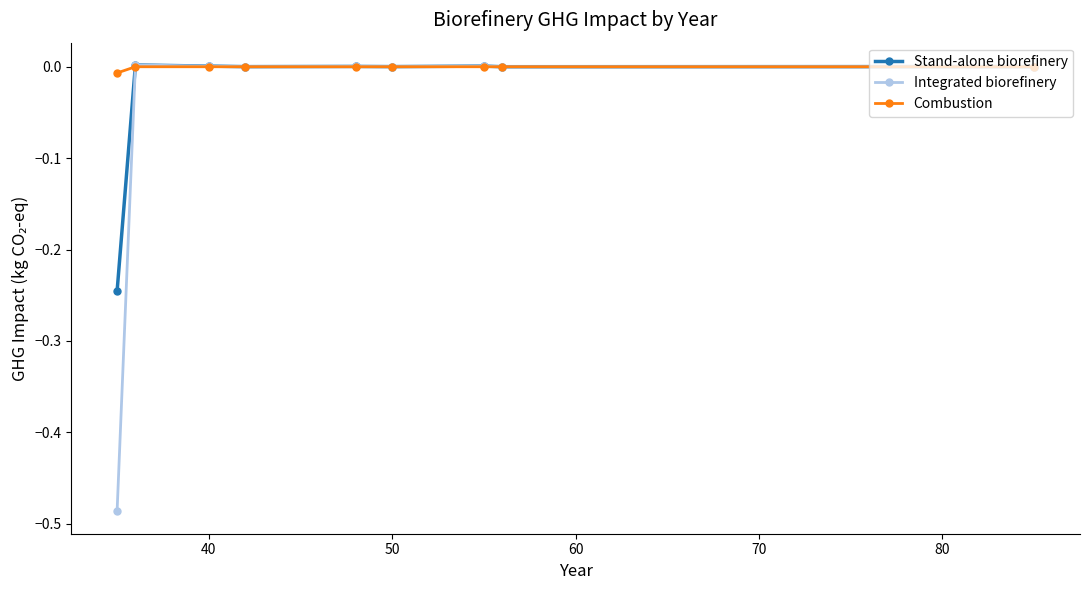

Count the number of categories in the chart.

9